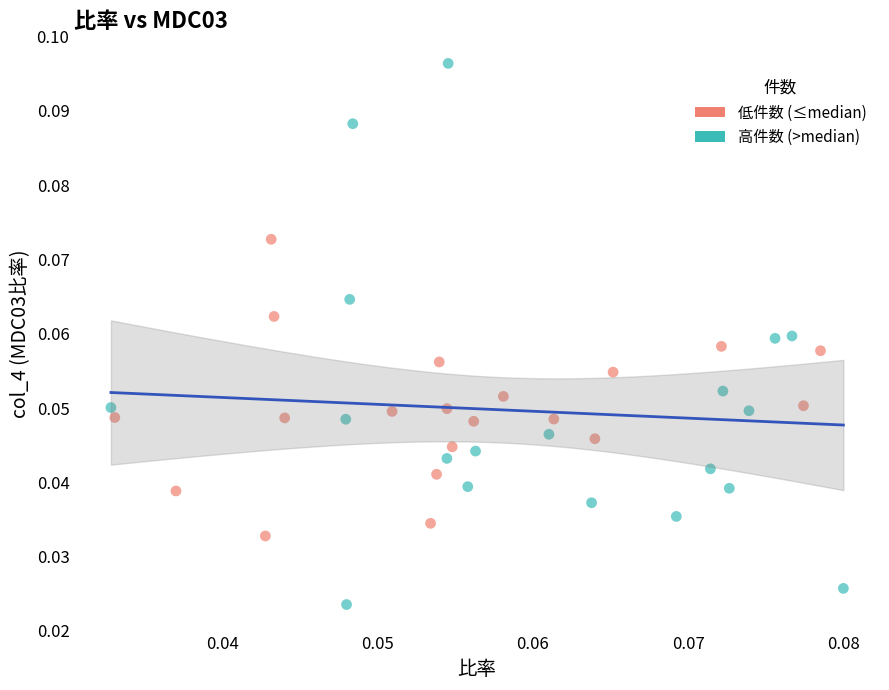

What are all the series names shown in the legend?

低件数 (≤median), 高件数 (>median)